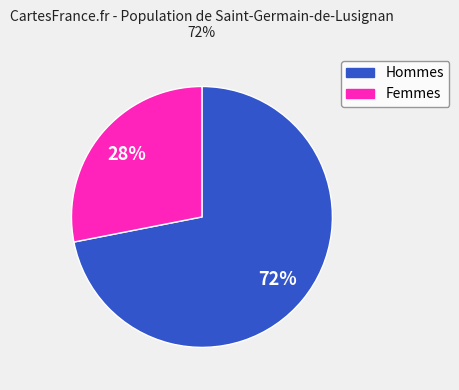

How many segments does this pie chart have?

2